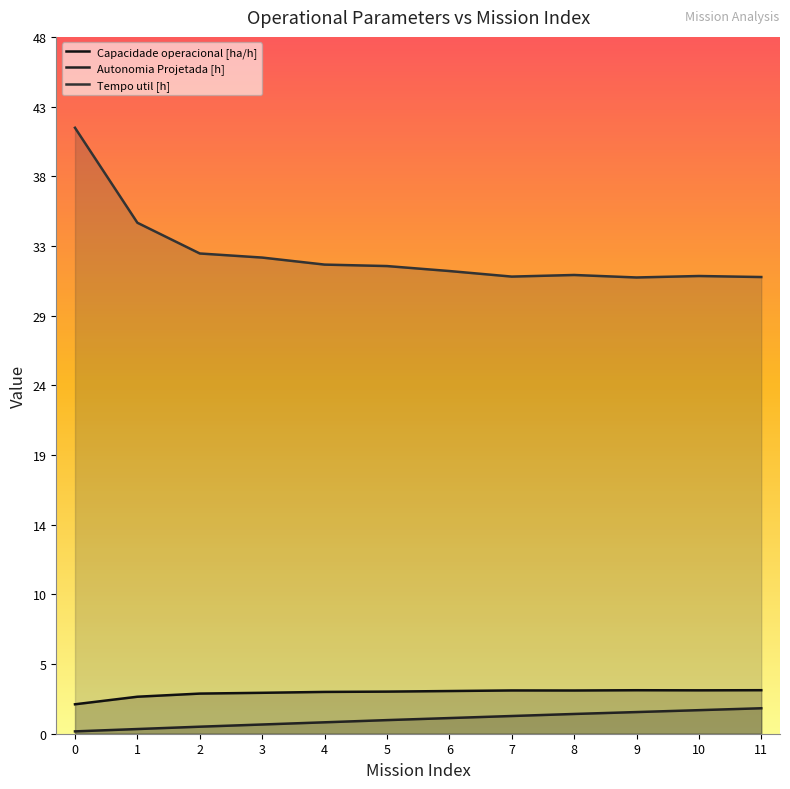

What are all the series names shown in the legend?

Capacidade operacional [ha/h], Autonomia Projetada [h], Tempo util [h]